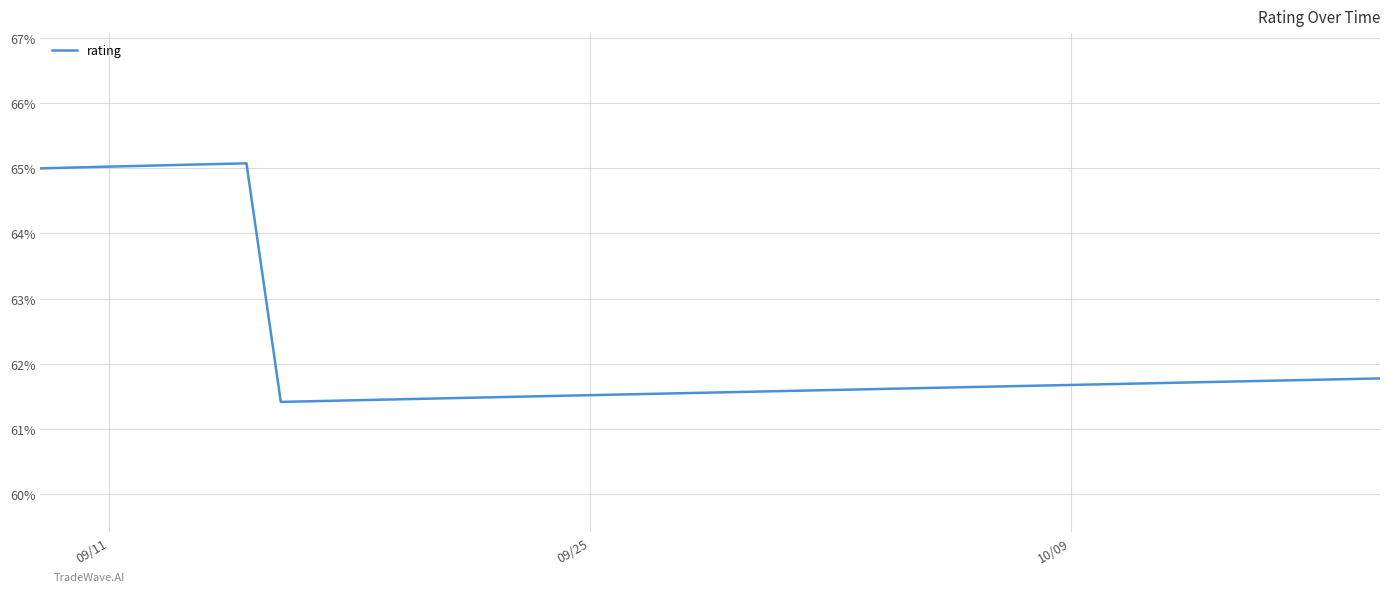

What is the greatest value displayed?

65.1